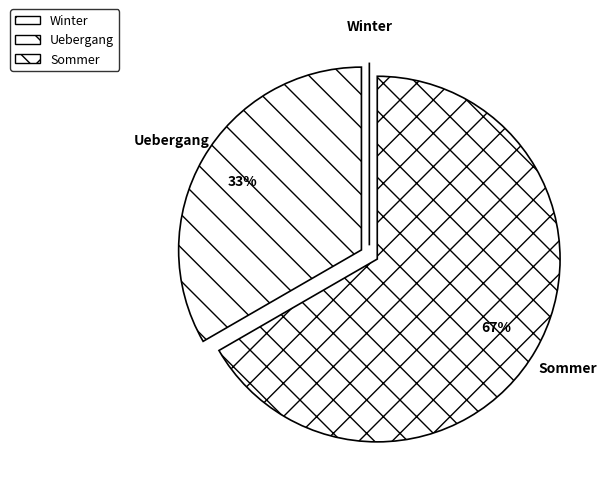

What is the majority slice?

Sommer